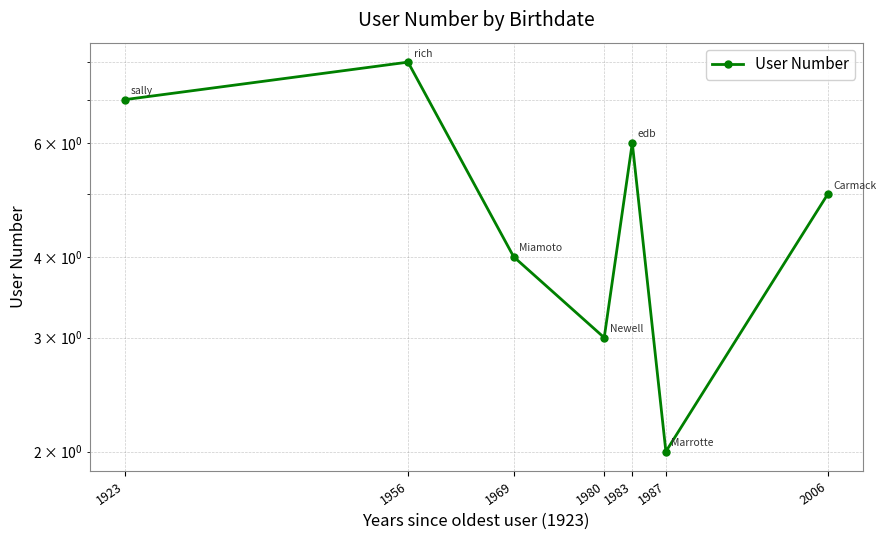

Count the number of categories in the chart.

7